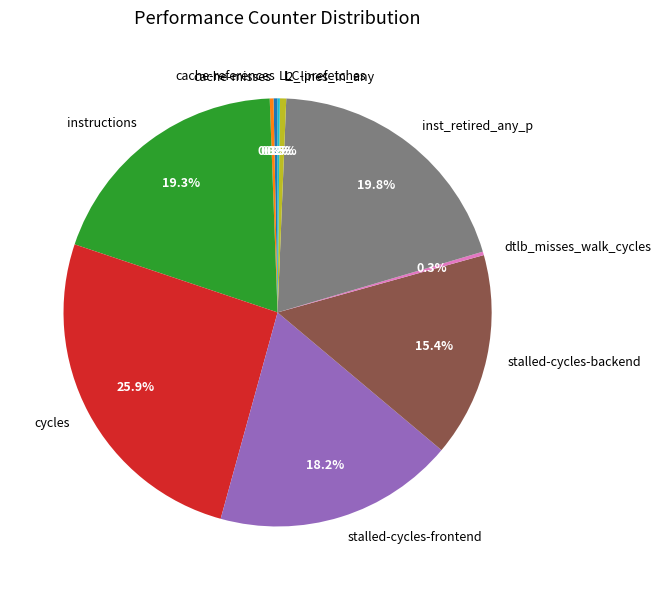

Is there any slice that represents more than half of the pie?

No